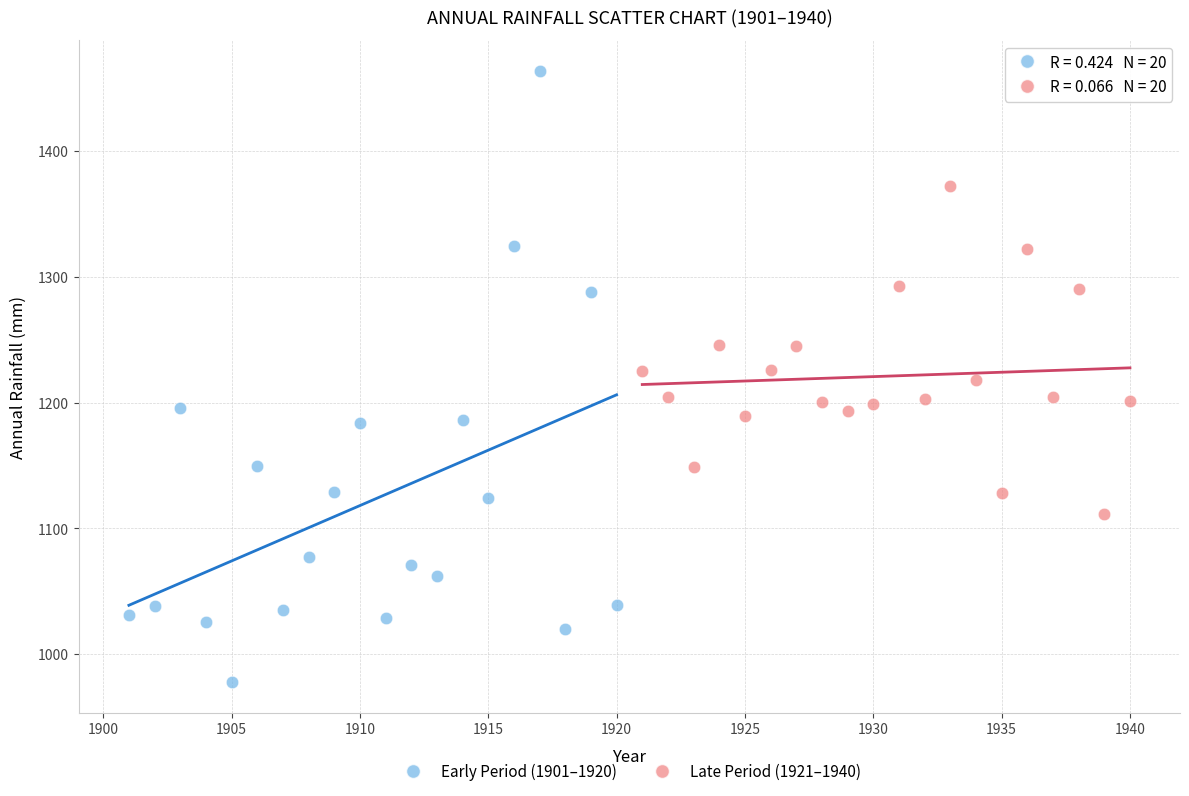

Which series reaches the maximum Y coordinate?

Early Period (1901–1920)